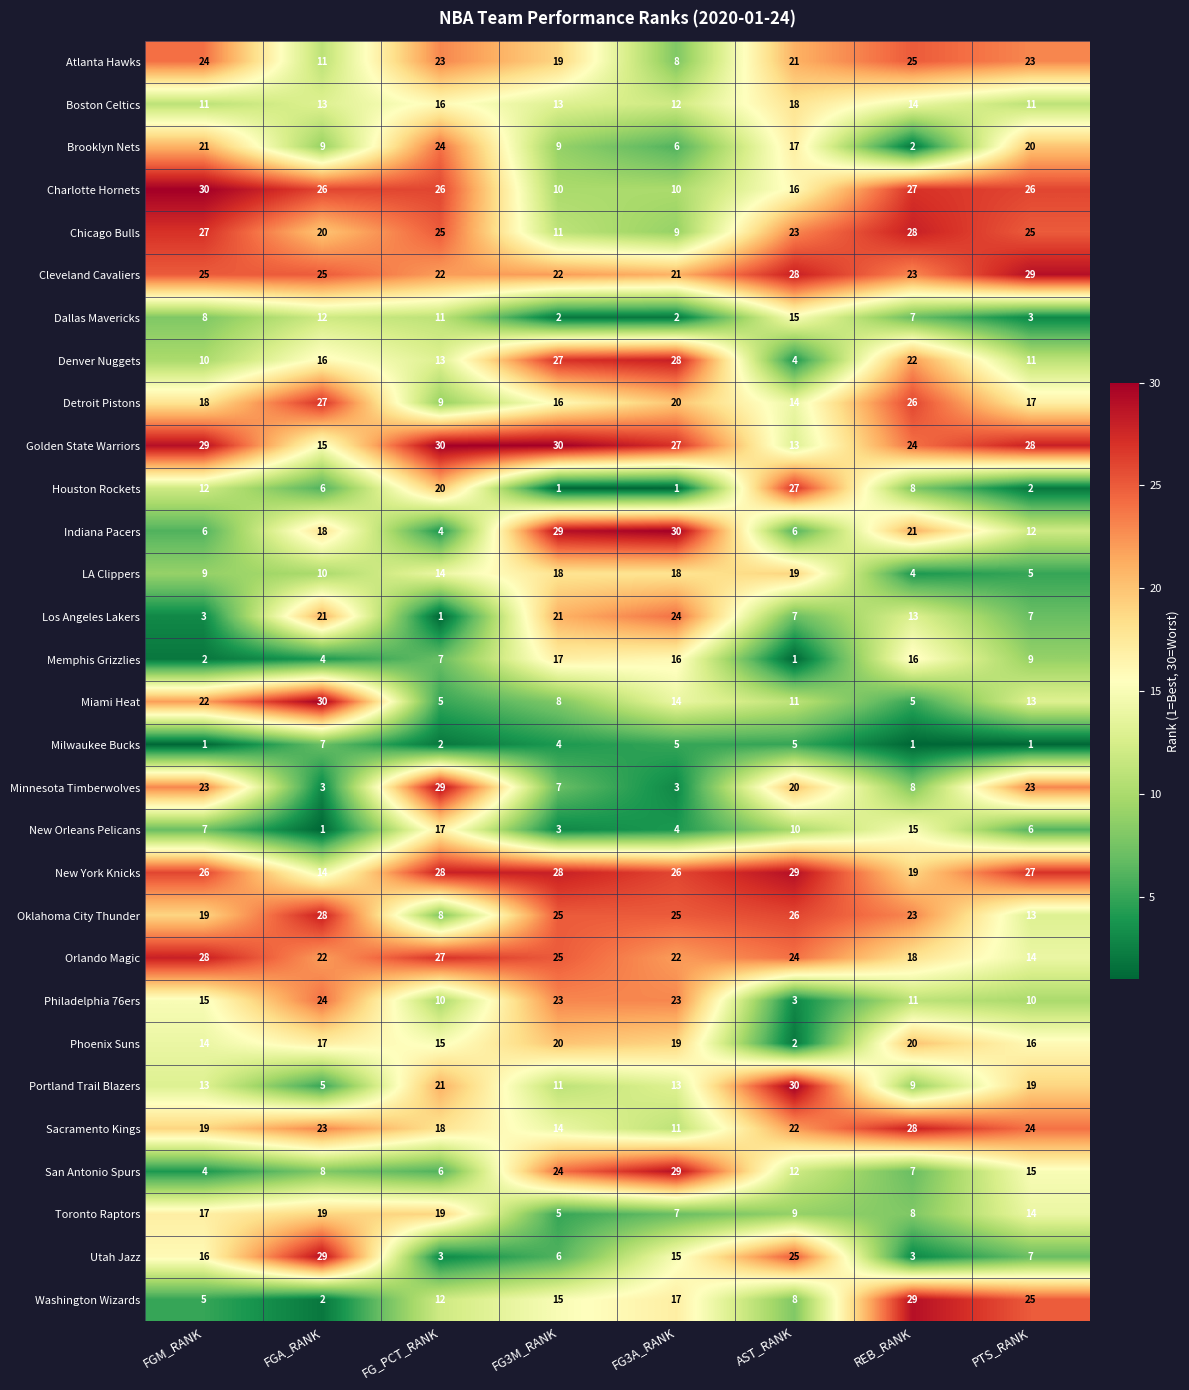

The Portland Trail Blazers series shows 30 at AST_RANK. True or false?

True